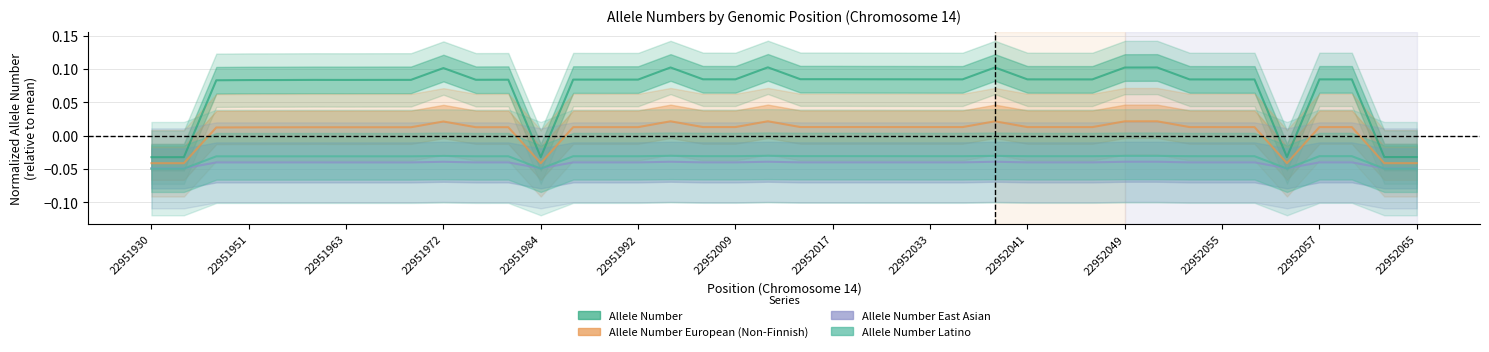

What is the sum of all Allele Number European (Non-Finnish) values?

0.2